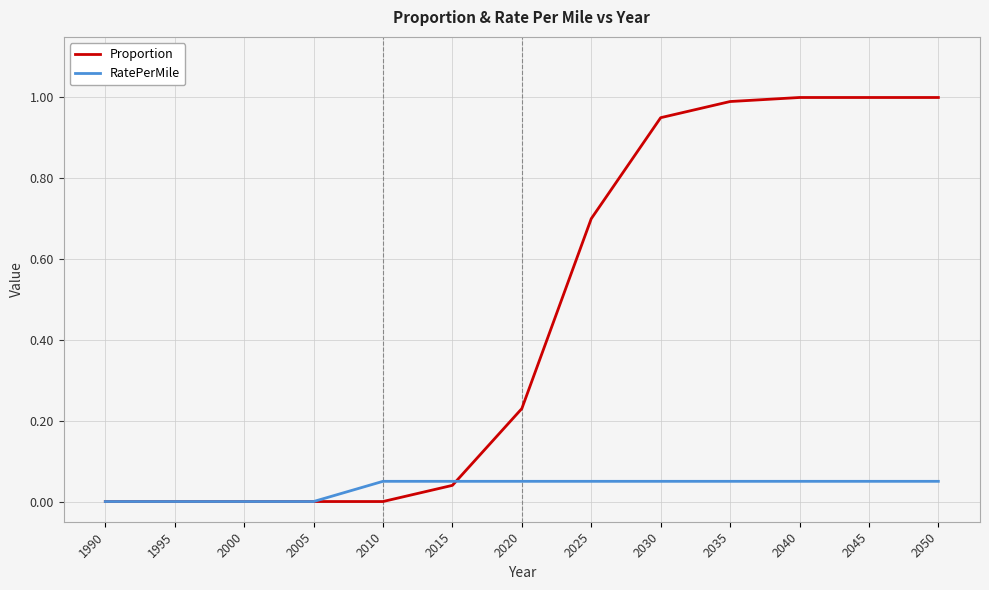

True or false: Proportion has a value of 0.0 at 1990.

True